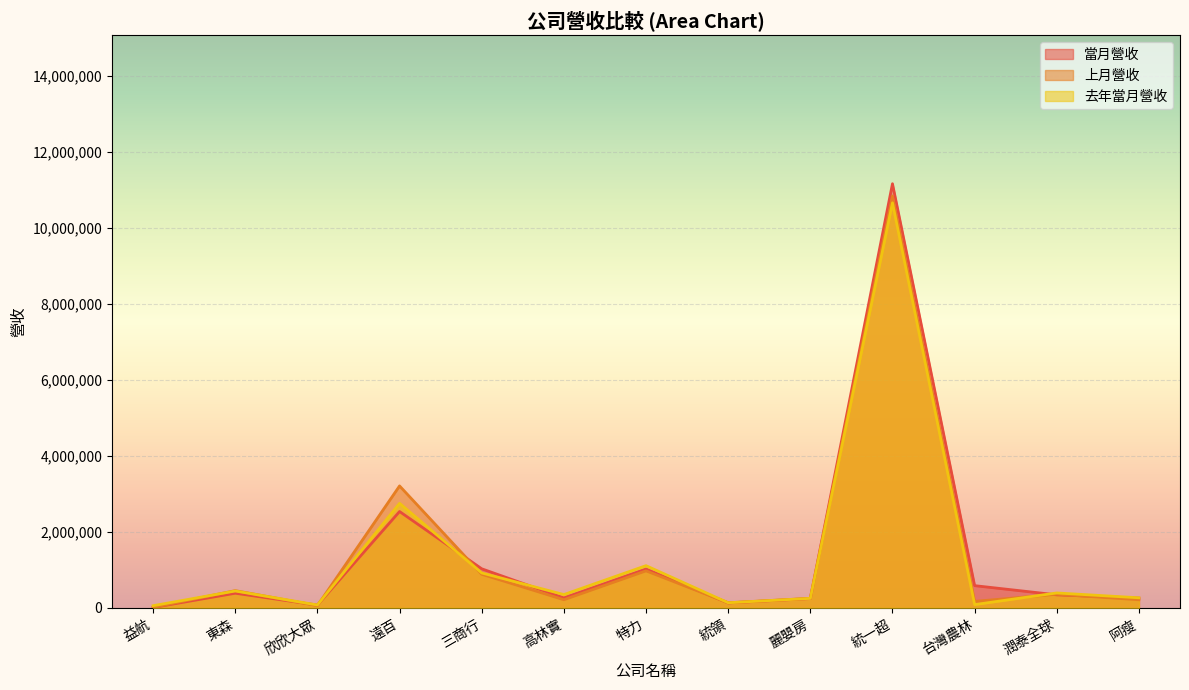

How many lines are shown in the chart?

3